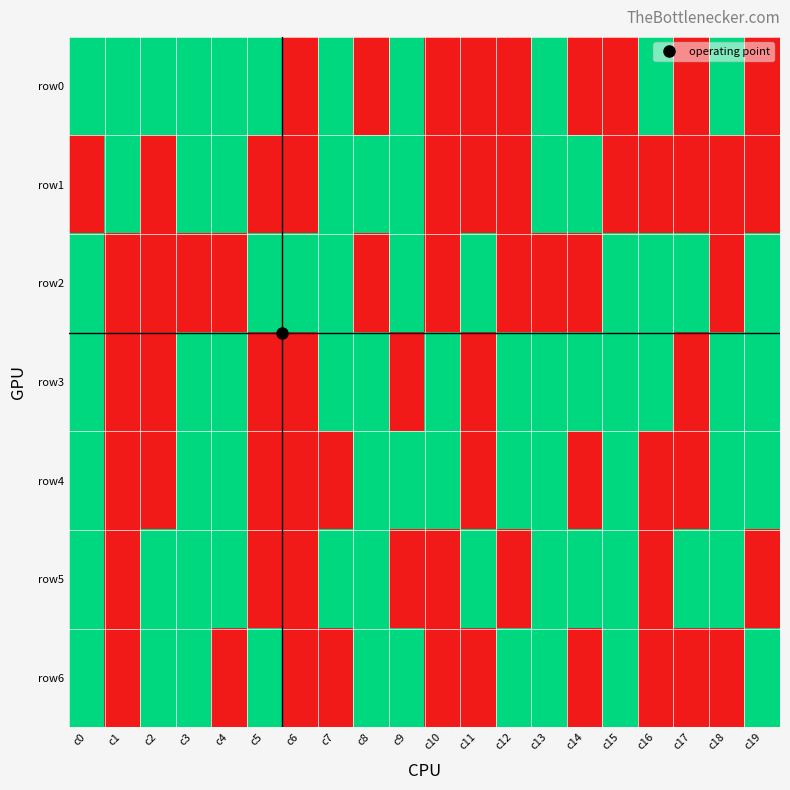

Which series has the largest range (max minus min)?

row0